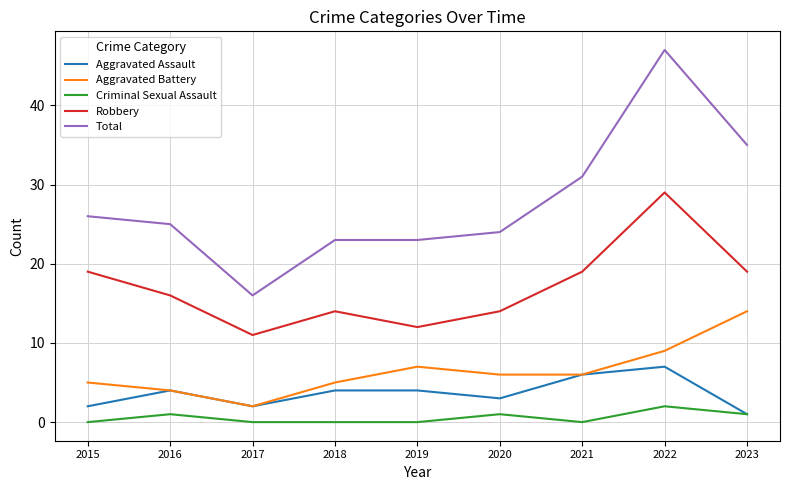

Which series has the widest spread of values?

Total